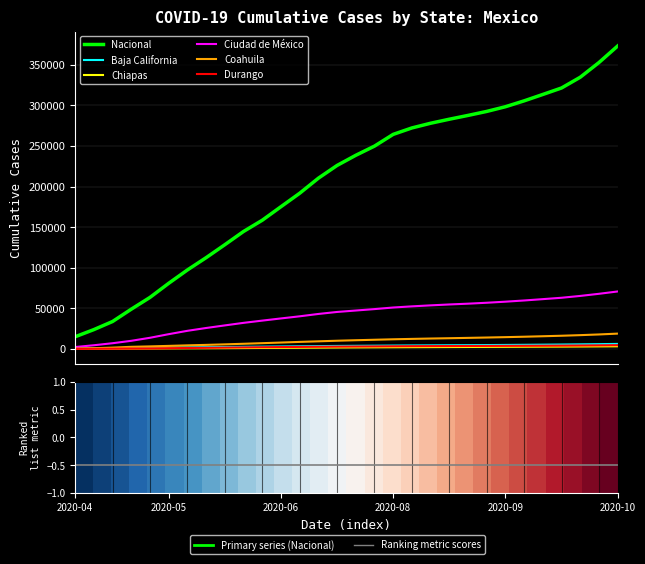

What is the approximate value of Baja California at 2020-10-13?

5744